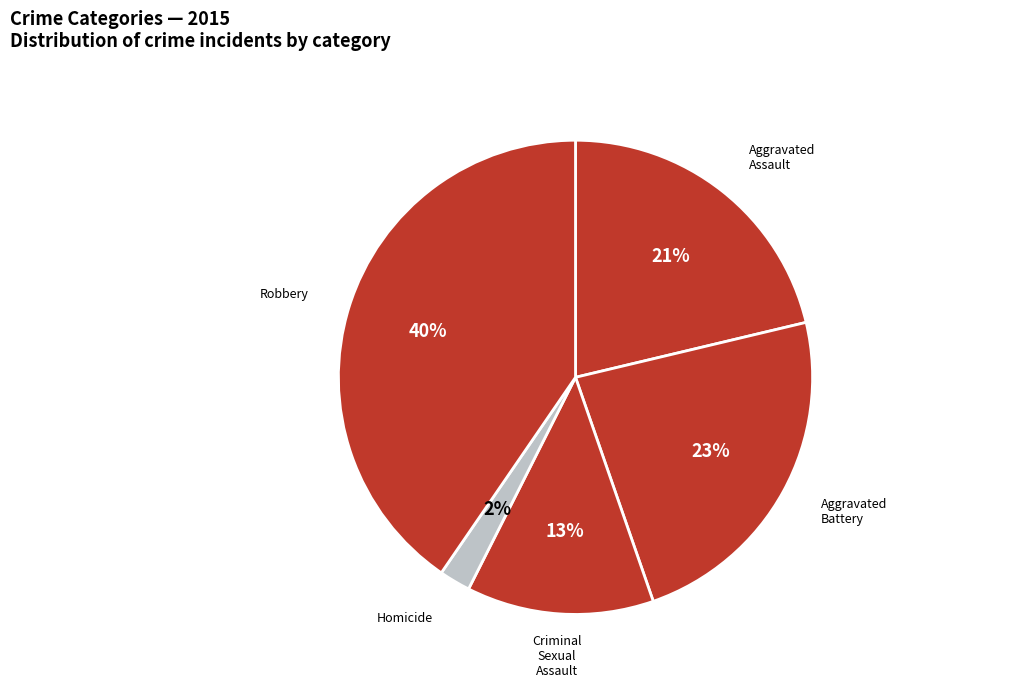

True or false: Homicide accounts for 10% of the total.

False